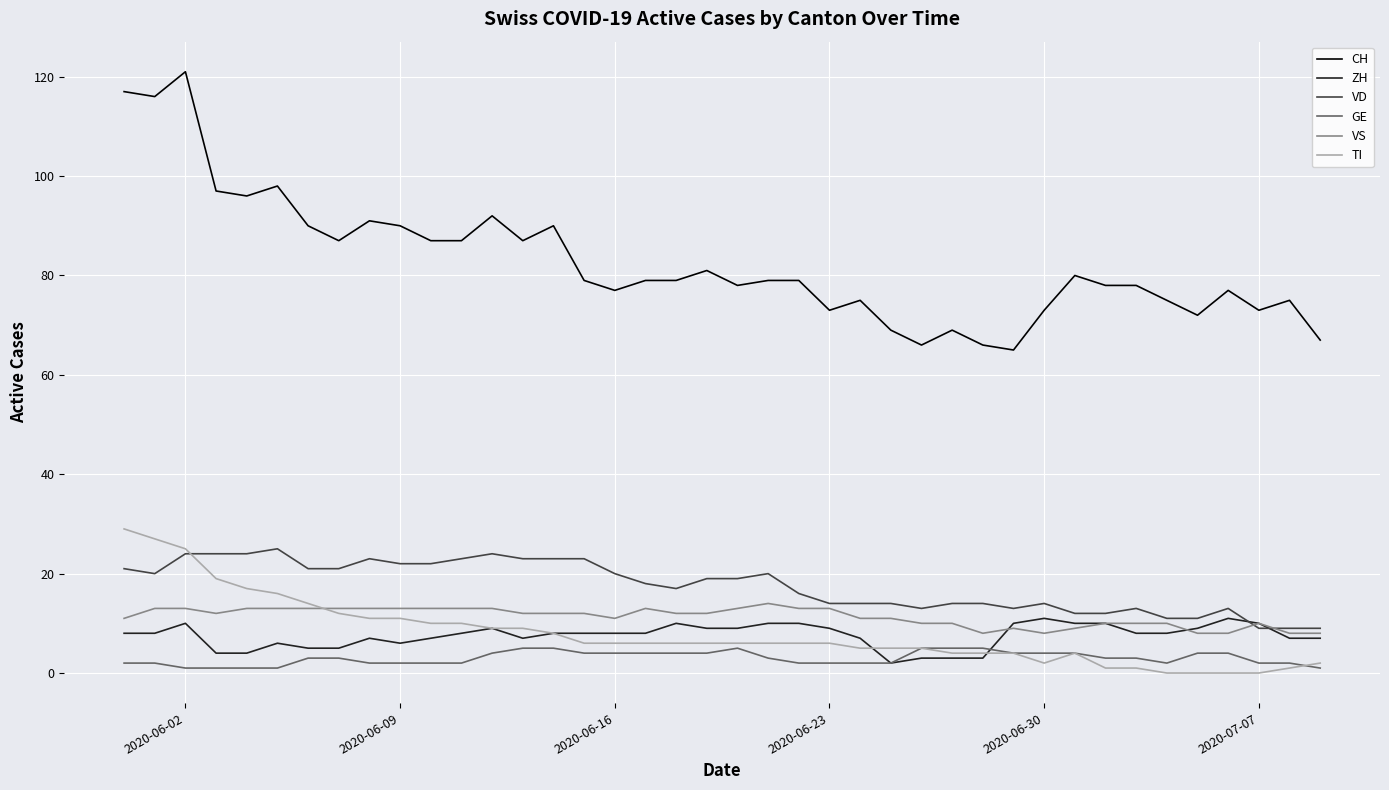

True or false: VD and CH cross at least once.

False